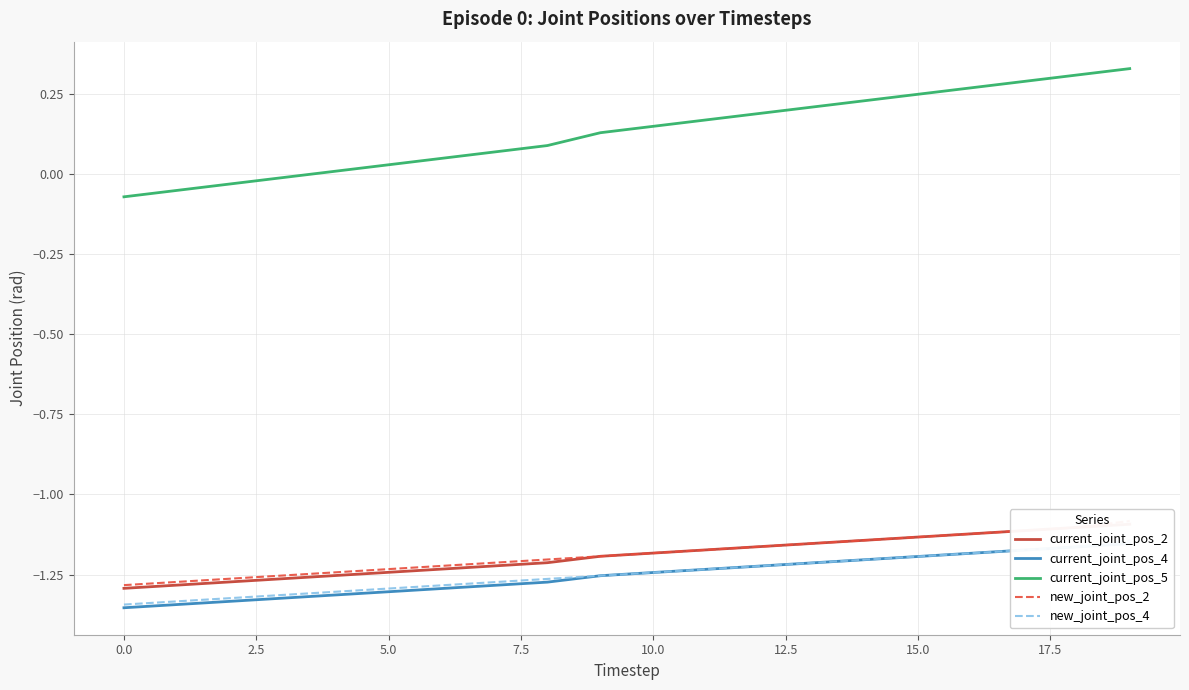

True or false: new_joint_pos_4 and new_joint_pos_2 cross at least once.

False